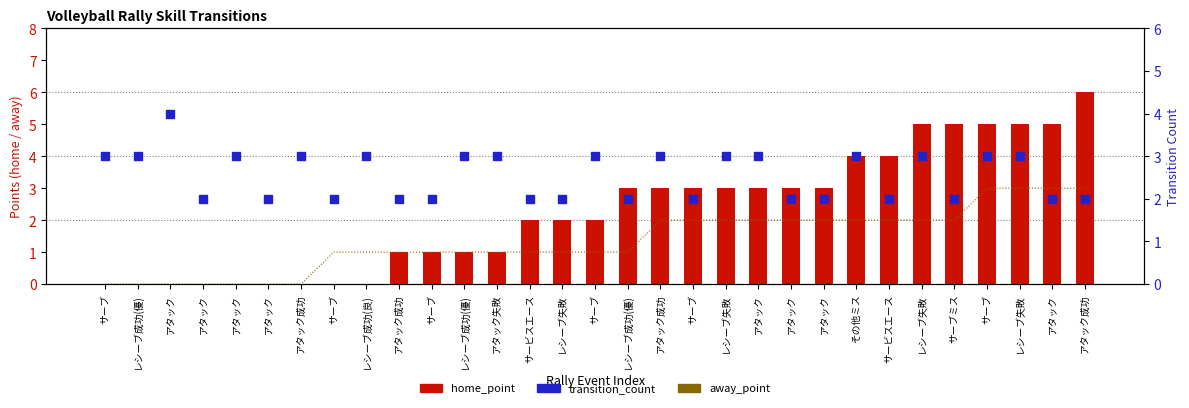

Which series has the largest total across all categories?

transition_count